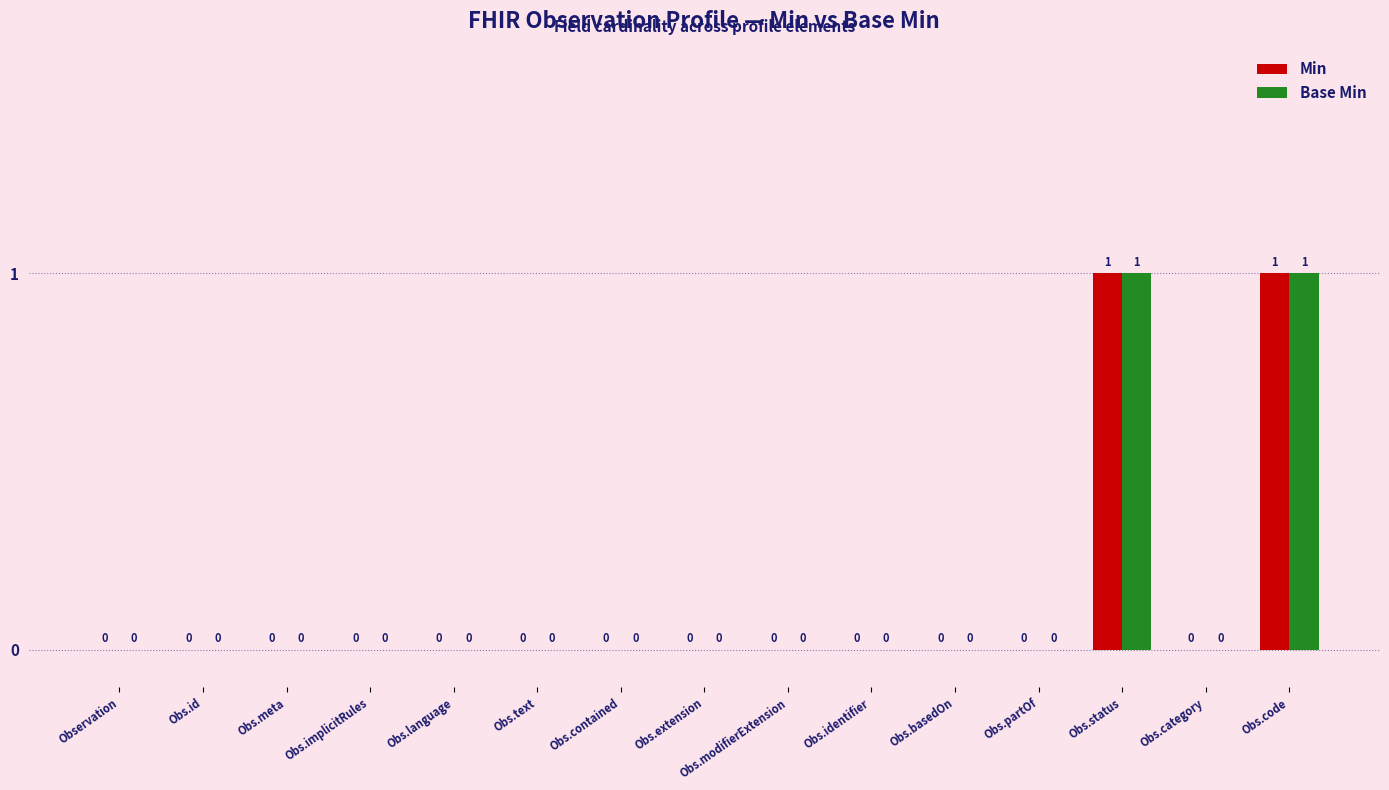

How many groups of bars are there?

15